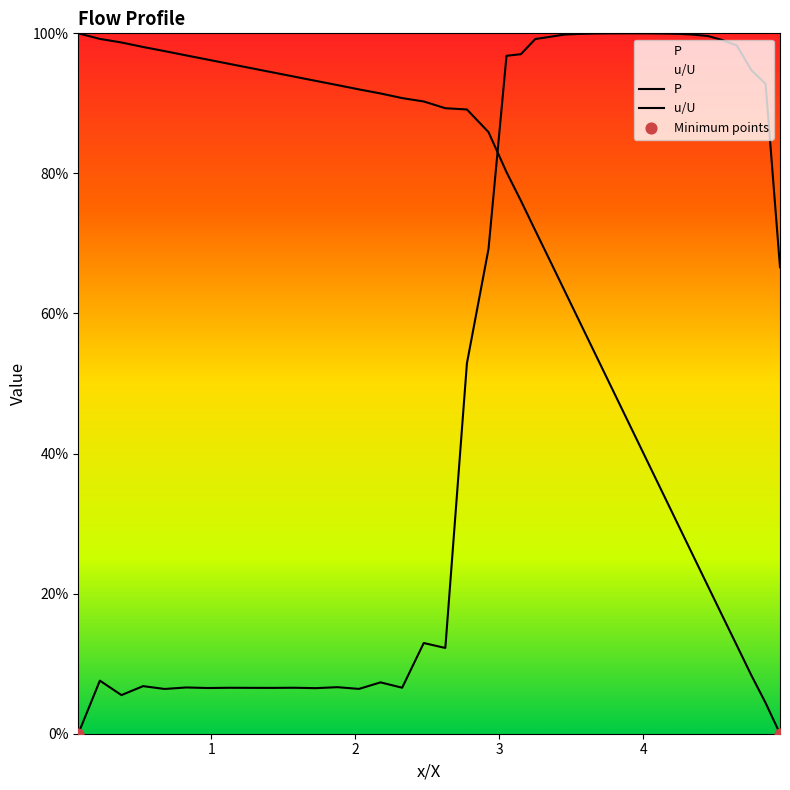

Is the value of P at 29 greater than the value of u/U at 23?

No